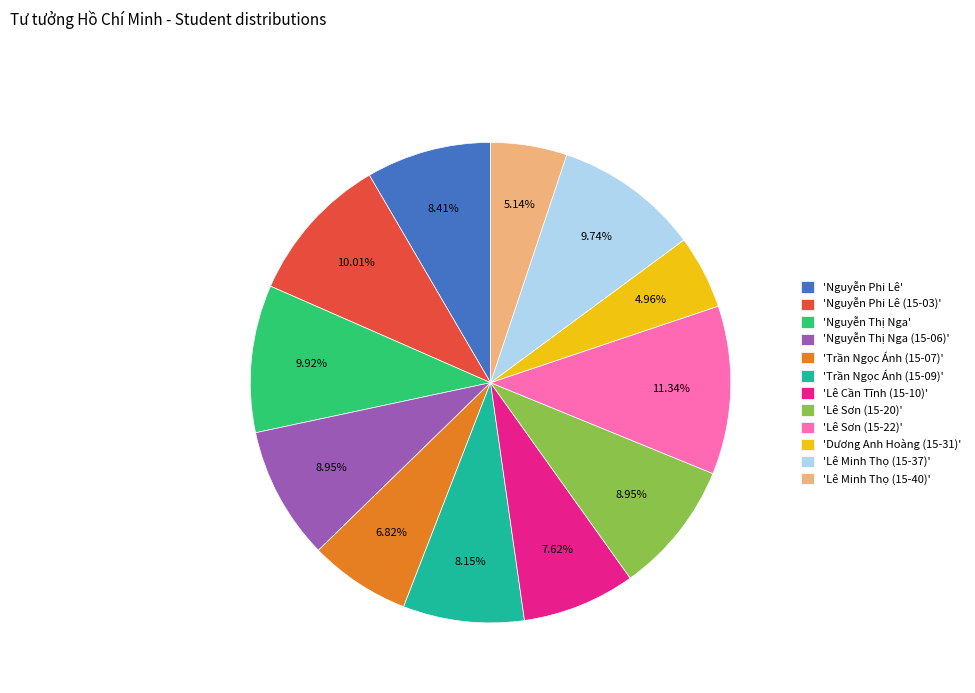

What is the ratio of the value at 'Lê Sơn (15-22)' to the value at 'Dương Anh Hoàng (15-31)'?

2.3